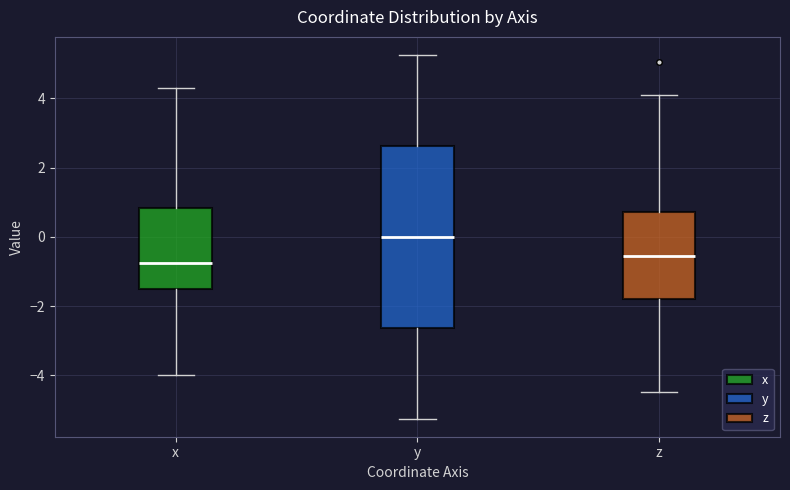

Reading left to right, read every box against the y-axis: the position of its median line, the range the box covers, and the ends of its whiskers. The values are not printed on the chart, so give them approximately, as read against the axis.

x: median -0.8, box -1.4 to 0.8, whiskers -4.0 to 4.4
y: median 0.0, box -2.6 to 2.6, whiskers -5.2 to 5.2
z: median -0.6, box -1.8 to 0.8, whiskers -4.4 to 4.0